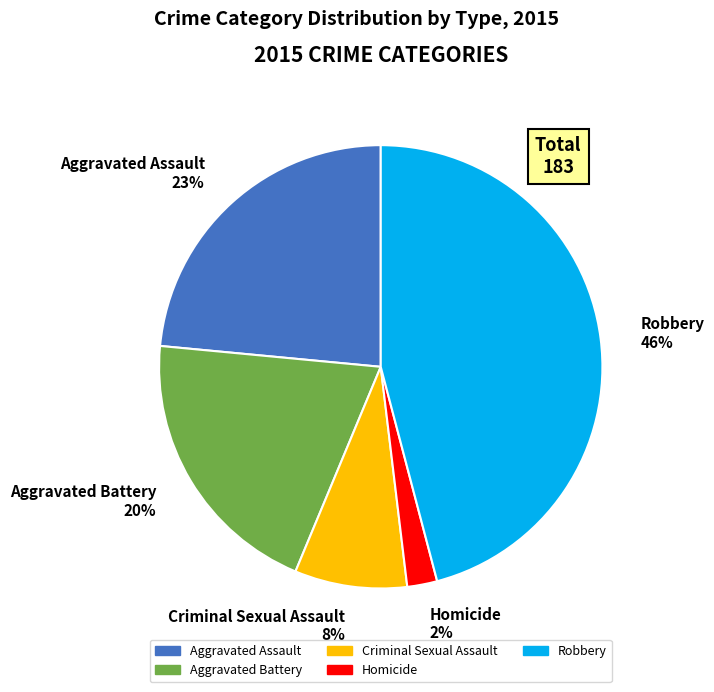

True or false: Homicide accounts for 11% of the total.

False